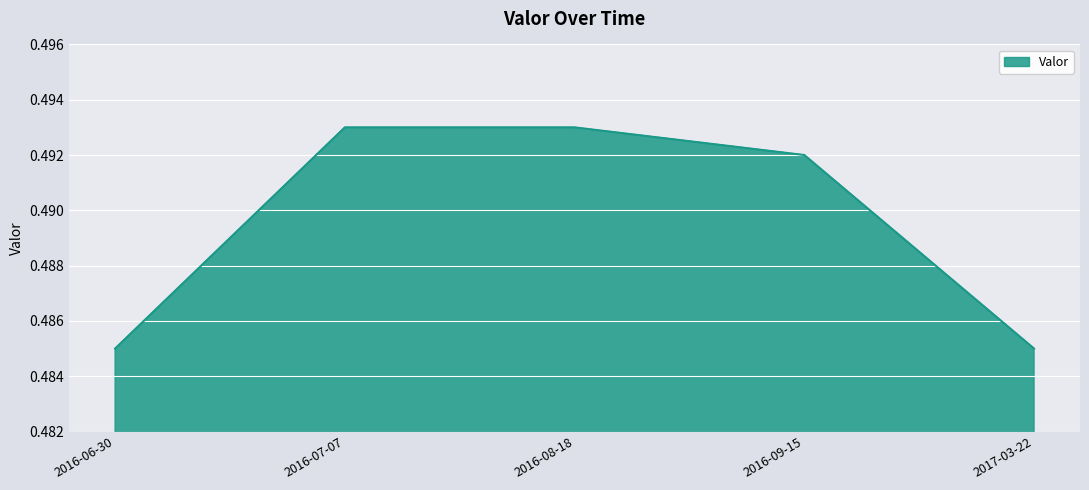

The chart shows a value of 0.9 at 2016-09-15. True or false?

False